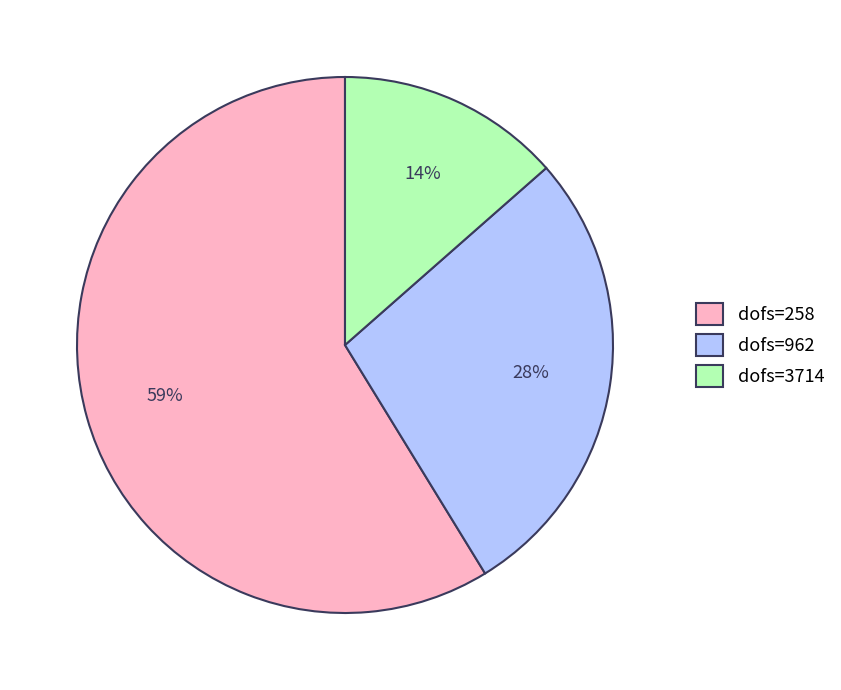

How many slices are in this pie chart?

3